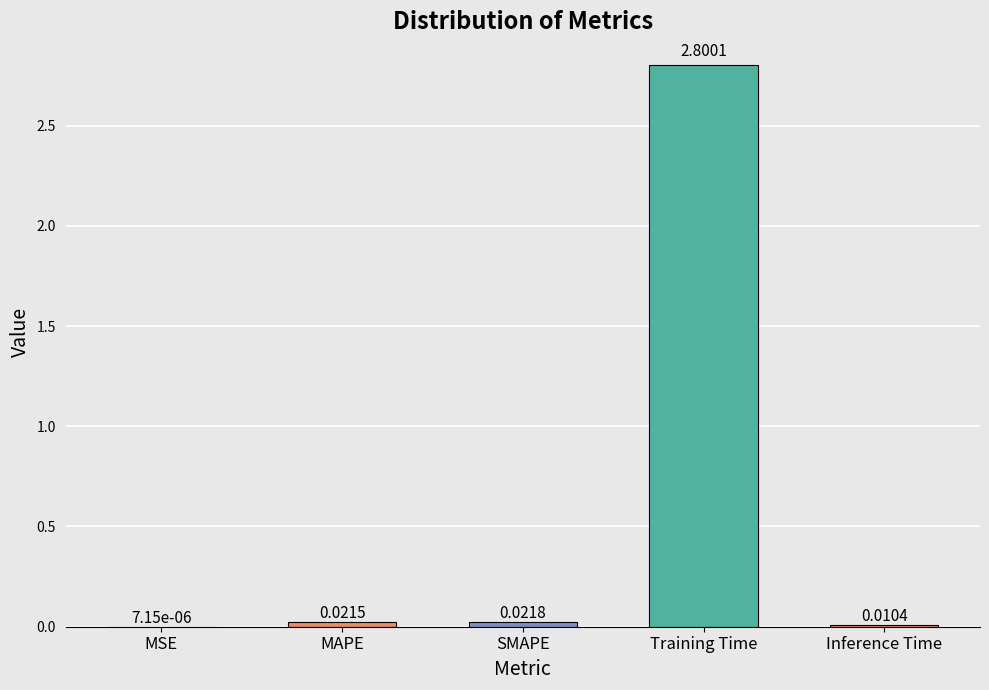

What is the change in value from MSE to Training Time?

+2.8